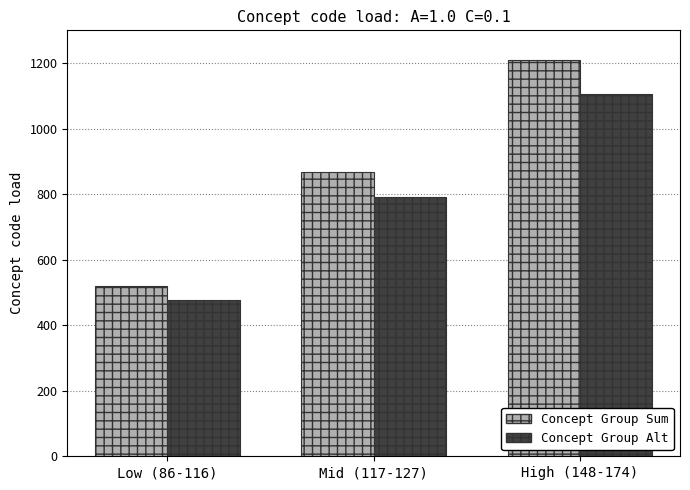

Is it true that Concept Group Alt equals 476 at Low (86-116)?

True